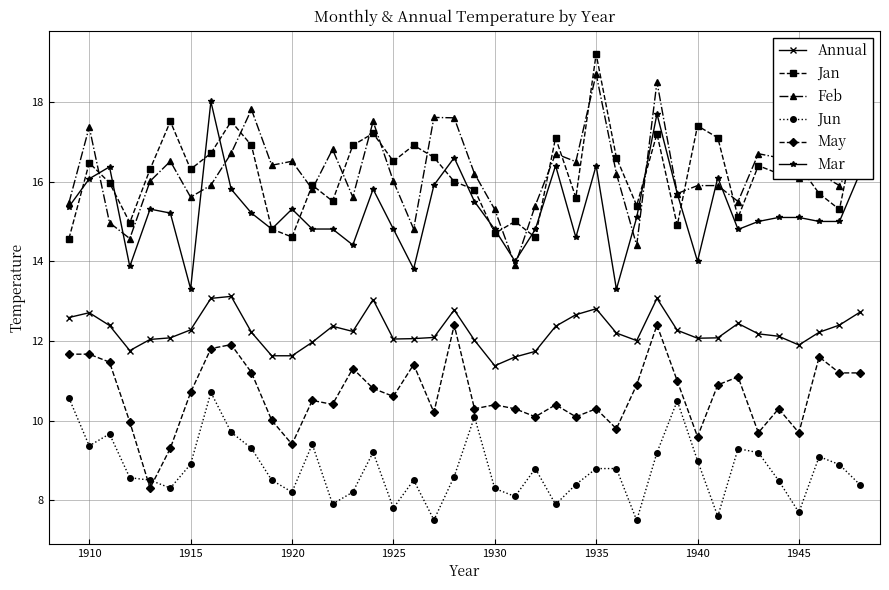

True or false: Feb and Annual intersect in this chart.

False